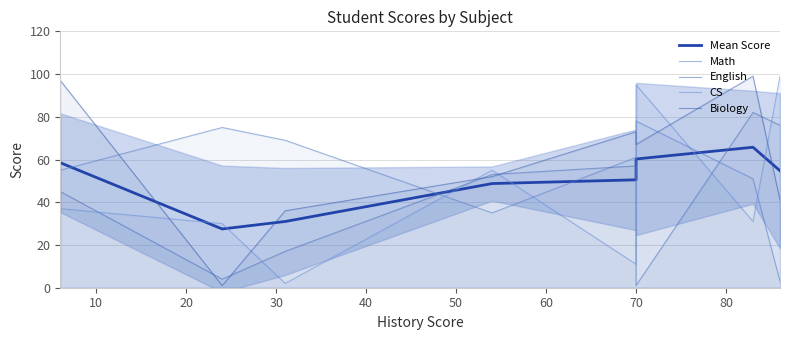

What is the average value of the Biology series?

58.2